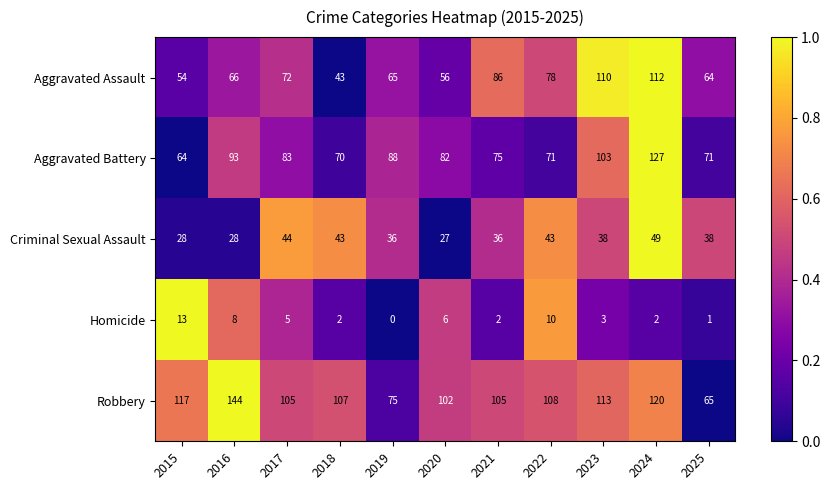

At which label does Homicide reach its minimum?

2019